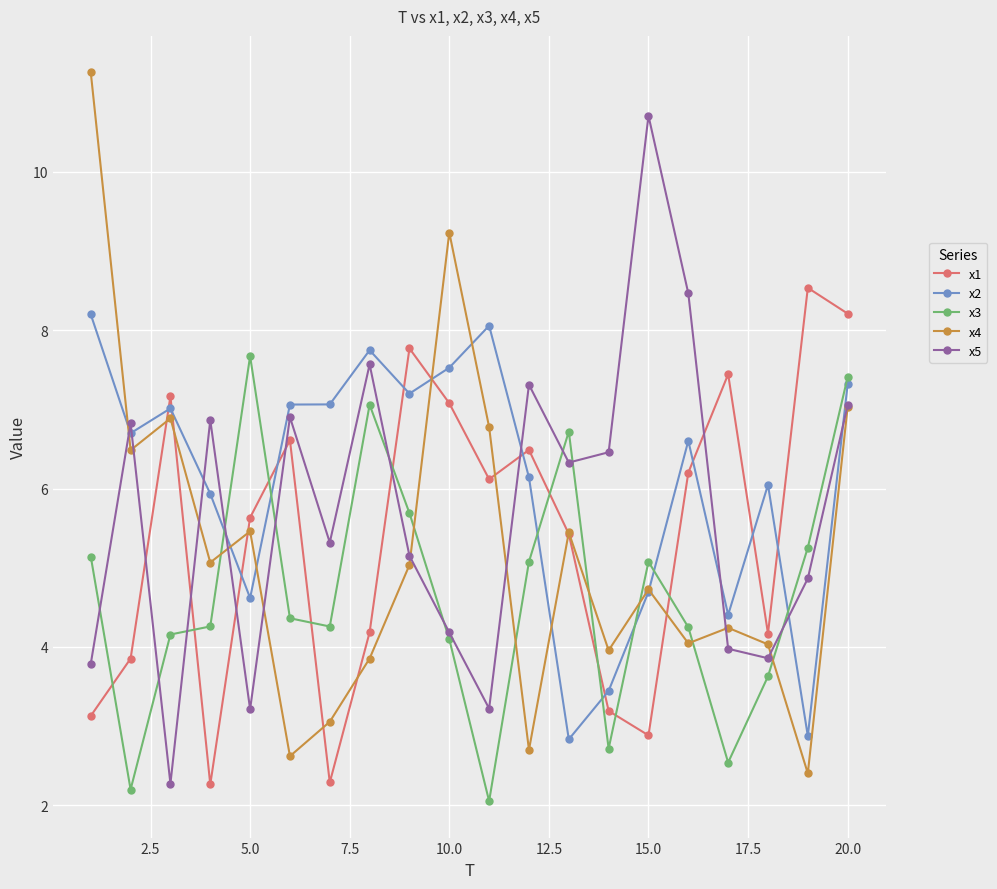

What is the lowest value of the x1 series?

2.3